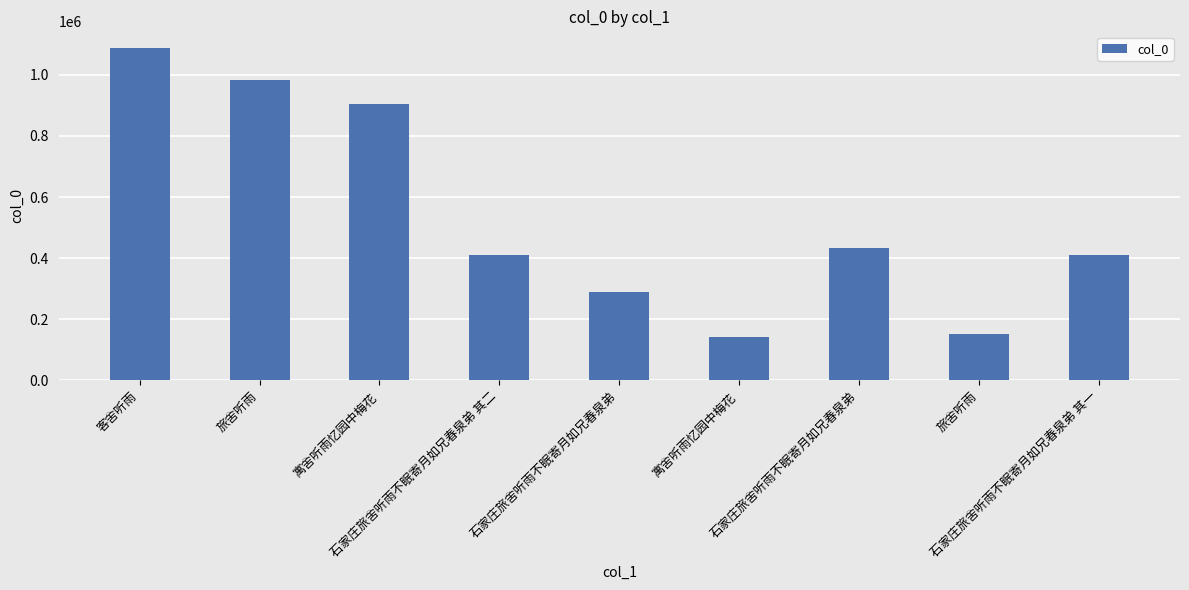

What is the sum of all values?

4810782